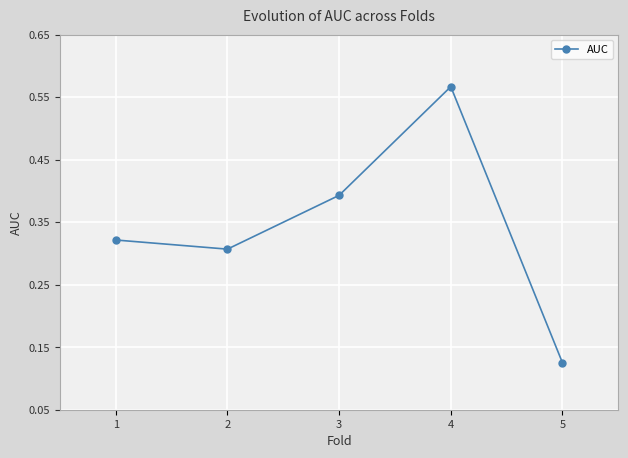

Which has a higher value, 1 or 2?

1